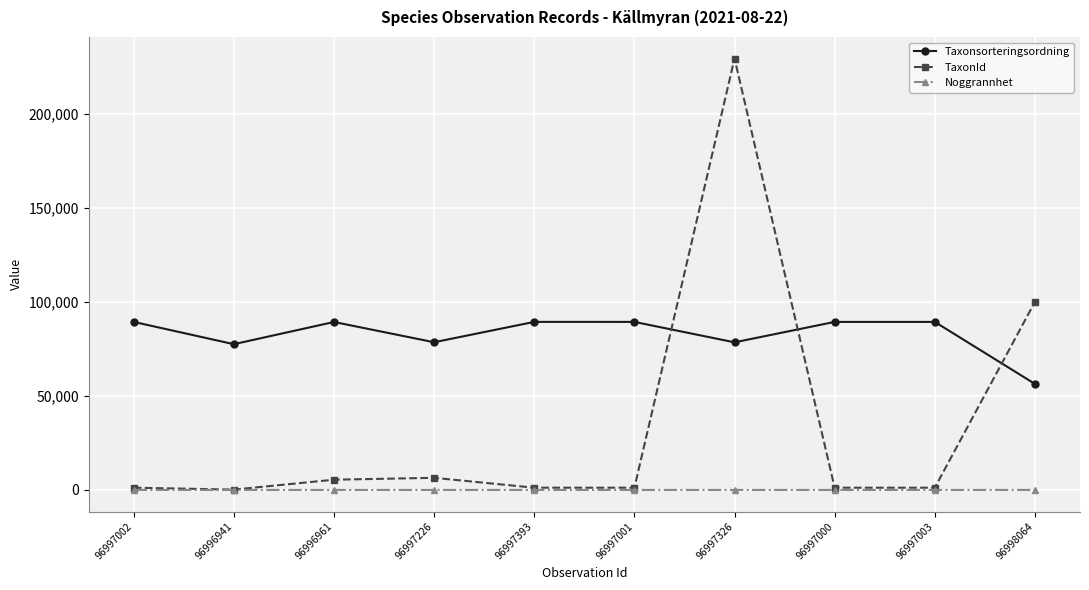

Where do Taxonsorteringsordning and TaxonId first cross each other?

96997001 and 96997326